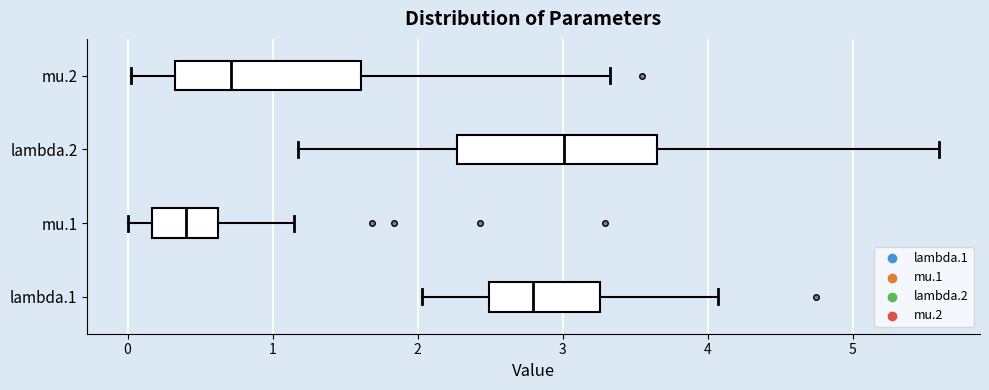

Reading bottom to top, transcribe this box plot: for each box, give where its median line is, the range the box spans, and where its two whiskers end, as read against the x-axis. The values are not printed on the chart, so give them approximately, as read against the axis.

lambda.1: median 2.8, box 2.5 to 3.3, whiskers 2.0 to 4.1
mu.1: median 0.4, box 0.2 to 0.6, whiskers 0.0 to 1.2
lambda.2: median 3.0, box 2.3 to 3.6, whiskers 1.2 to 5.6
mu.2: median 0.7, box 0.3 to 1.6, whiskers 0.0 to 3.3